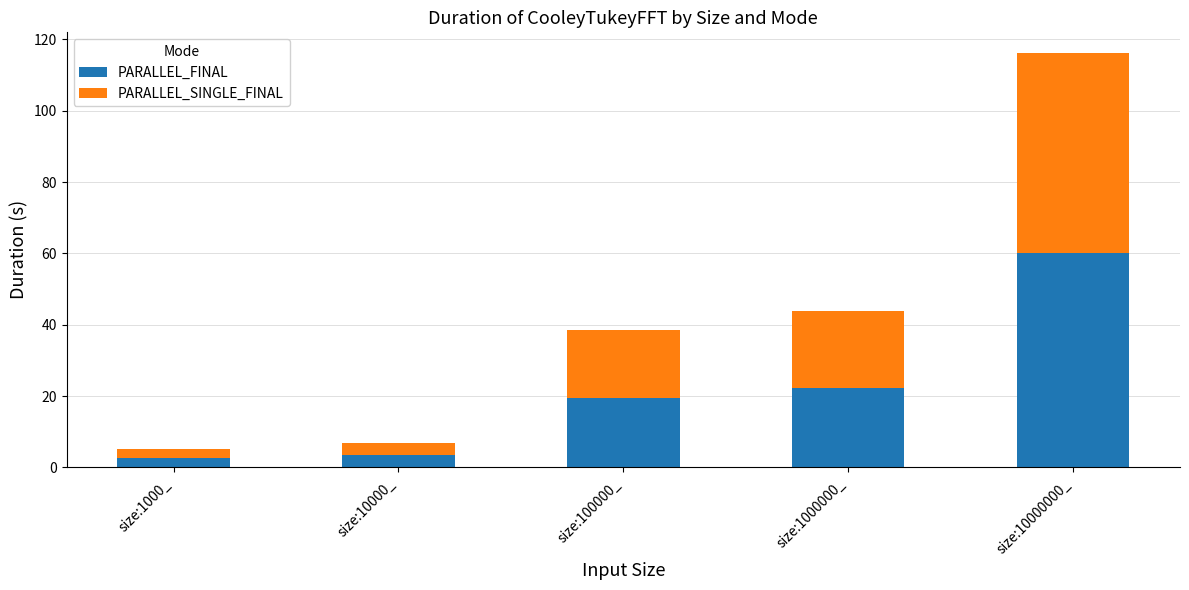

Count the number of data series in this chart.

2